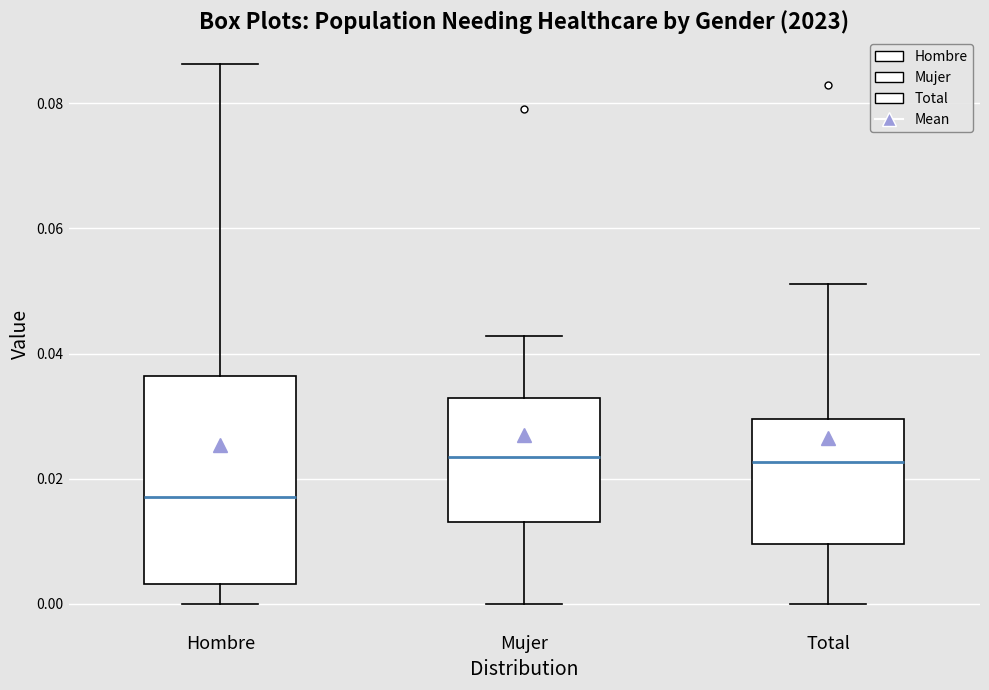

Reading left to right, read every box against the y-axis: the position of its median line, the range the box covers, and the ends of its whiskers. The values are not printed on the chart, so give them approximately, as read against the axis.

Hombre: median 0.018, box 0.004 to 0.036, whiskers 0.000 to 0.086
Mujer: median 0.024, box 0.014 to 0.032, whiskers 0.000 to 0.042
Total: median 0.022, box 0.010 to 0.030, whiskers 0.000 to 0.052